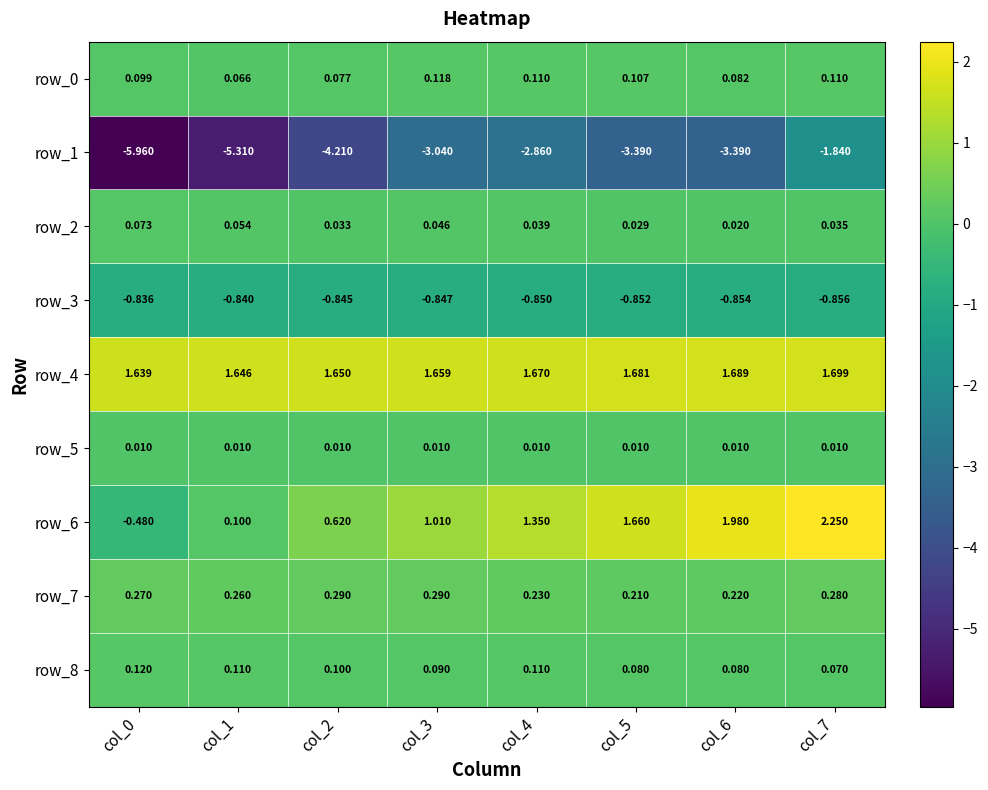

Is the value of row_2 at col_5 greater than the value of row_0 at col_7?

No